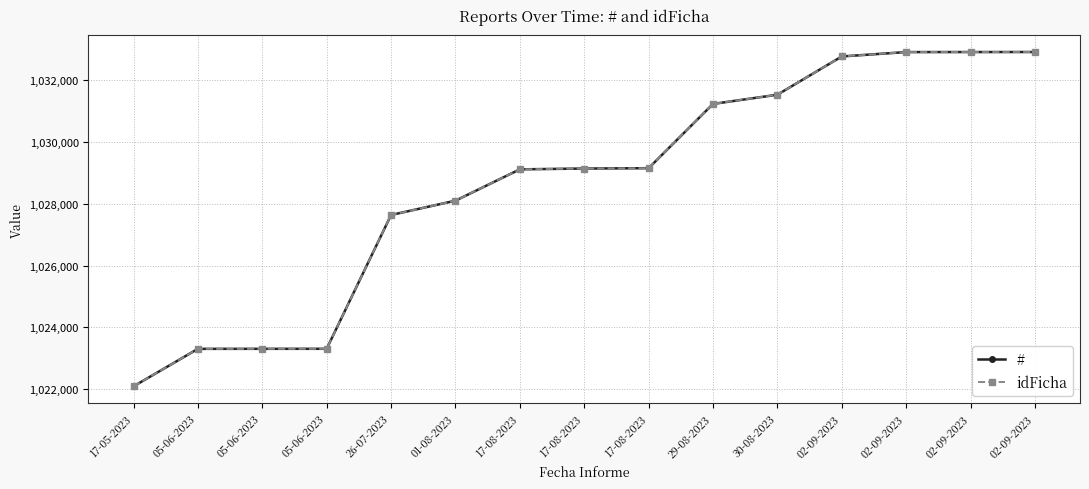

Does the chart have visible grid lines?

Yes